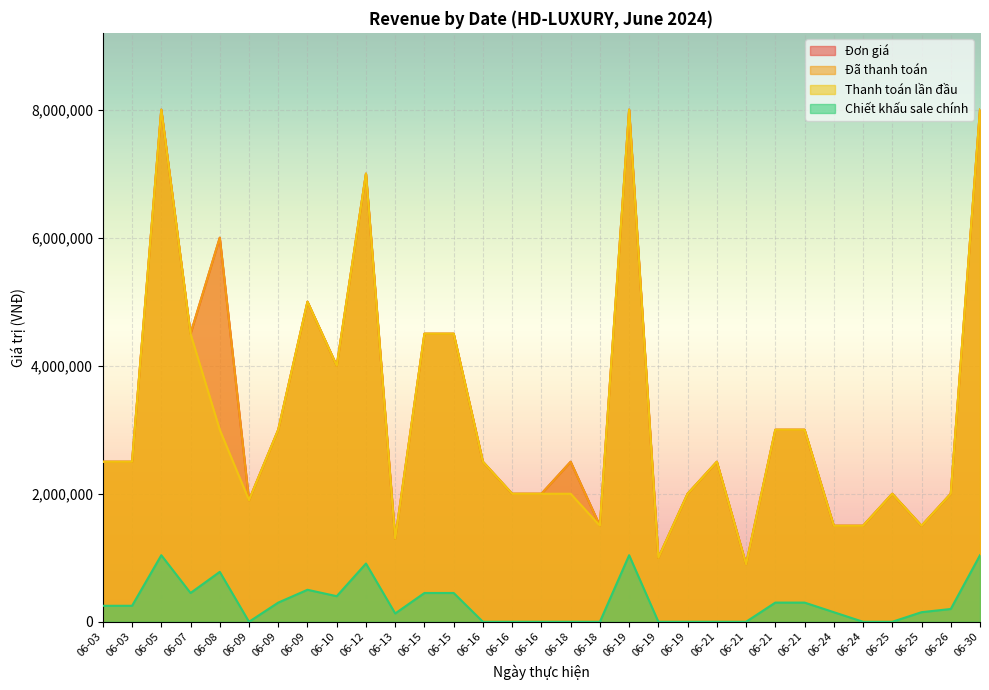

At which label is Đơn giá closest to 4450000?

06-07